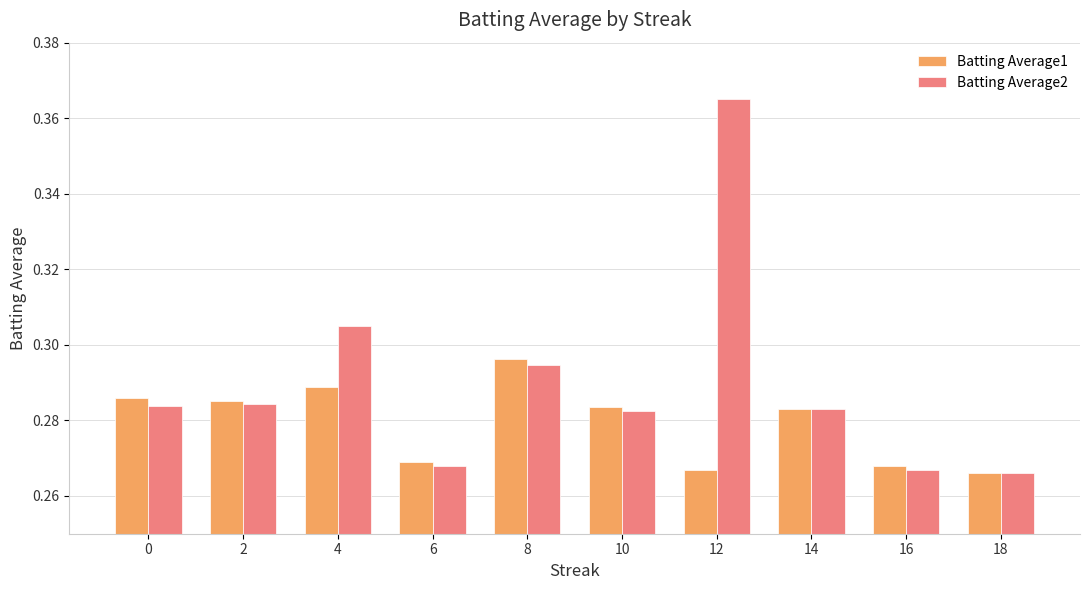

Is the value of Batting Average1 at 0 greater than the value of Batting Average2 at 2?

Yes